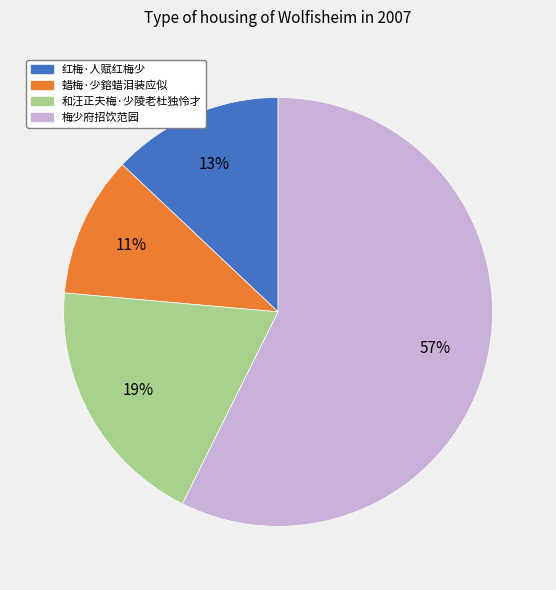

Is the sum of 梅少府招饮范园 and 和汪正夫梅·少陵老杜独怜才 greater than half?

Yes